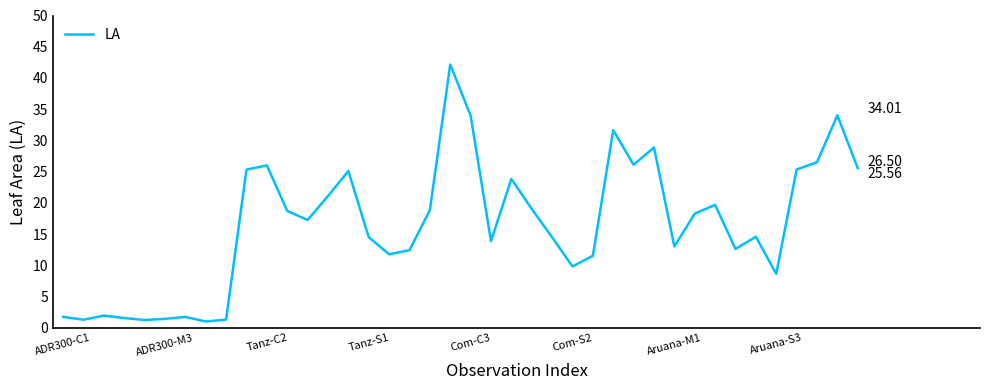

What is the difference between the maximum and minimum values?

41.2